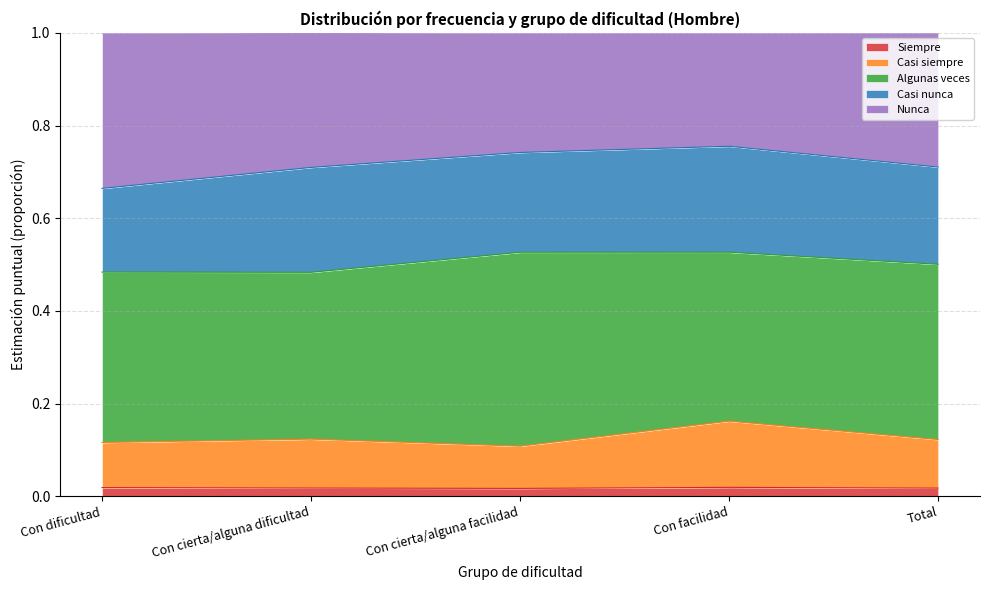

Does the chart display data point markers on the line(s)?

No